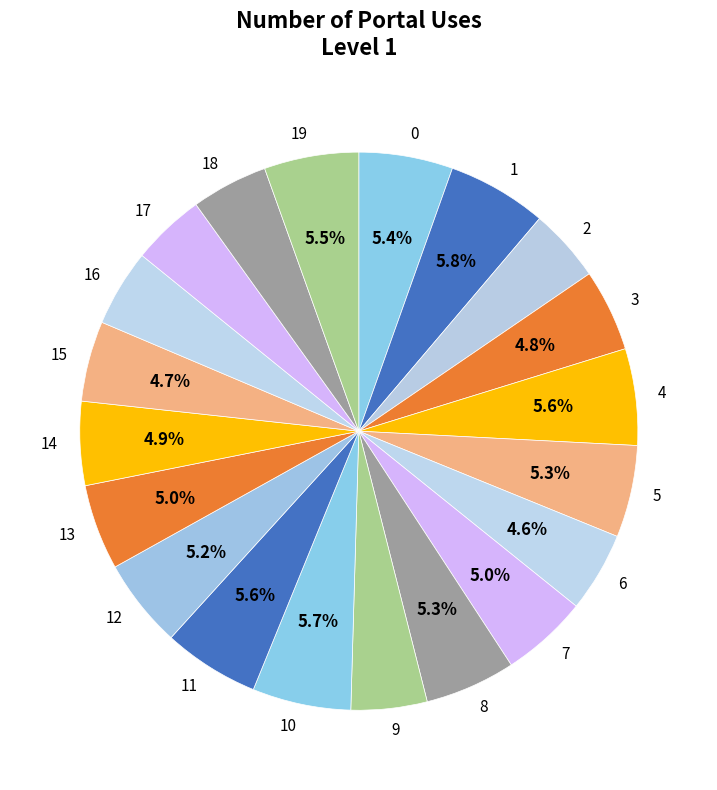

Which has a higher value, 18 or 12?

12